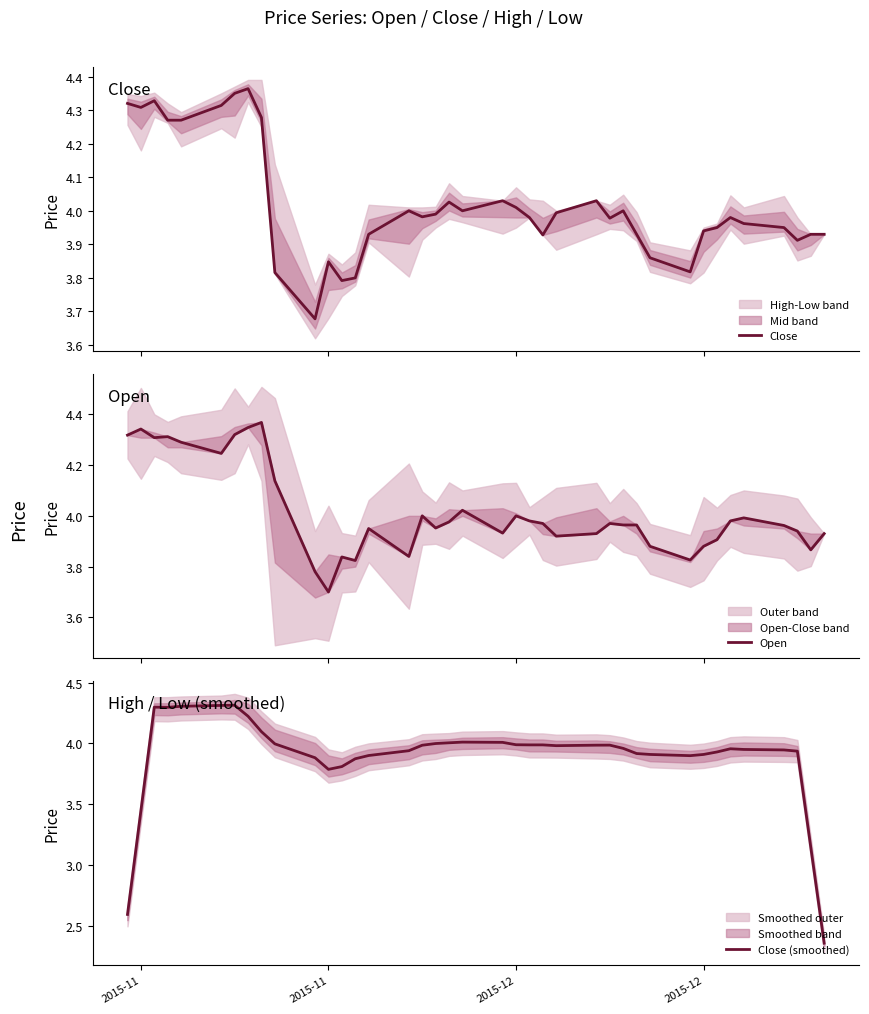

Is it true that Open equals 2.0 at 6?

False